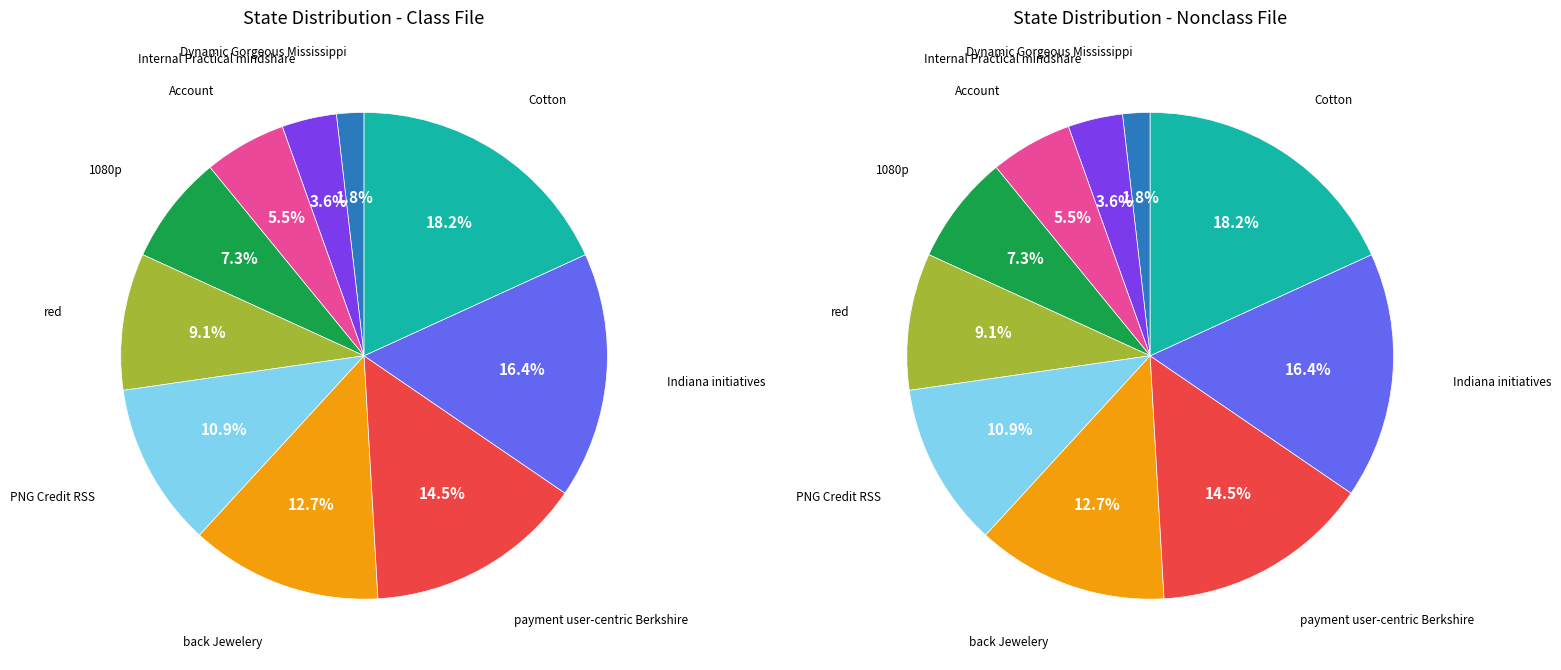

To the nearest percent, what is the average slice percentage?

10%